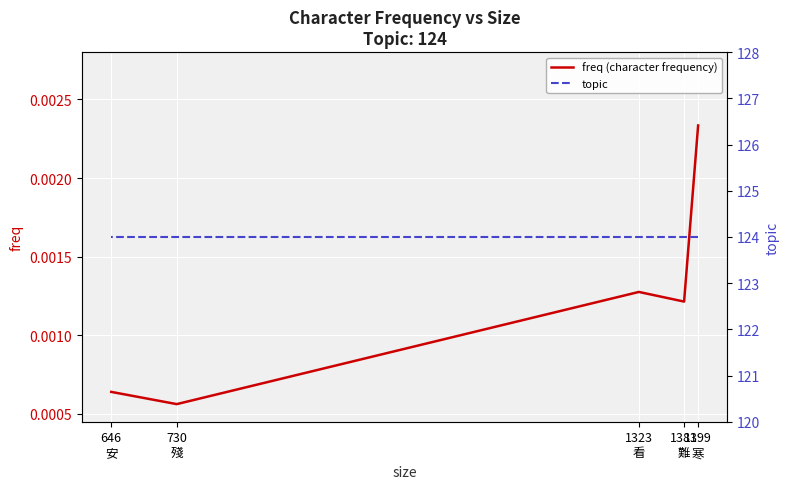

Is the value of freq (character frequency) at 1323
看 greater than the value of topic at 1381
難?

No